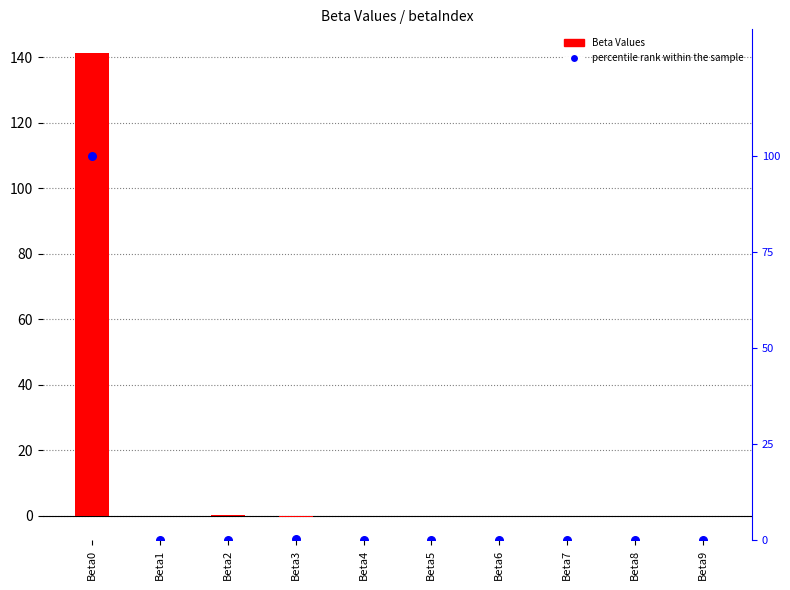

At which category is the sum across all series the highest?

Beta0